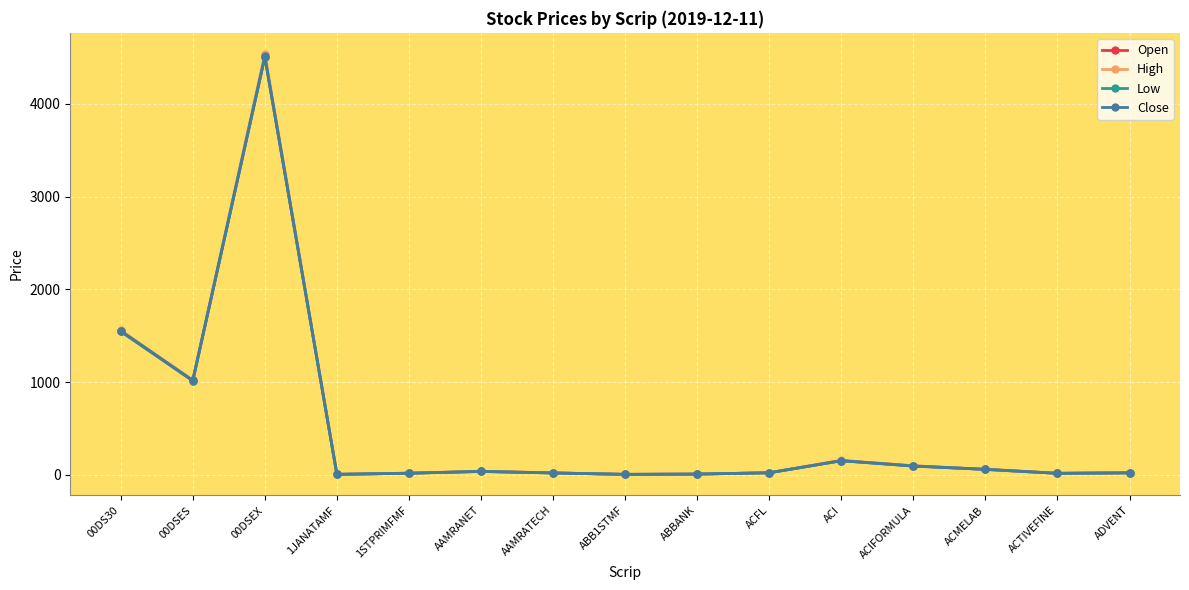

At which category is the sum across all series the highest?

00DSEX